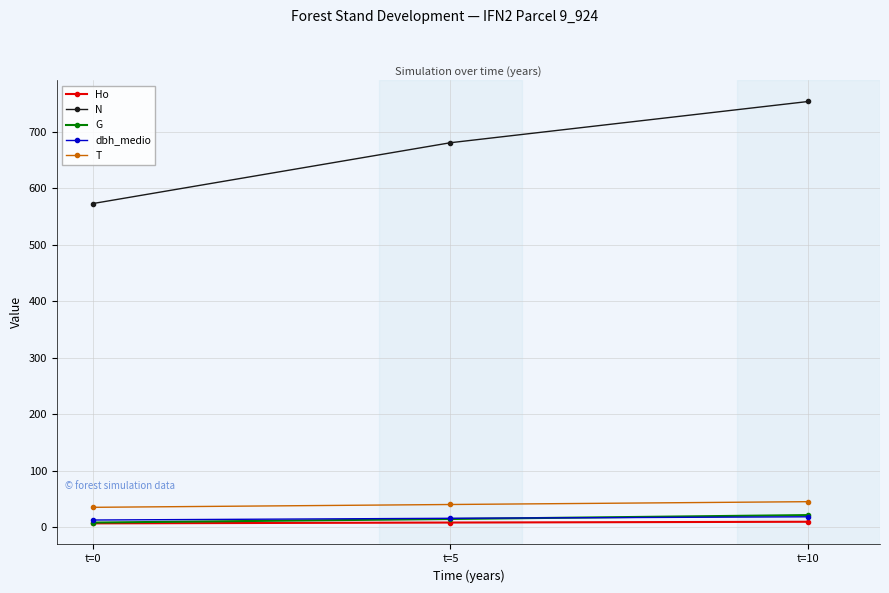

What are all the series names shown in the legend?

Ho, N, G, dbh_medio, T